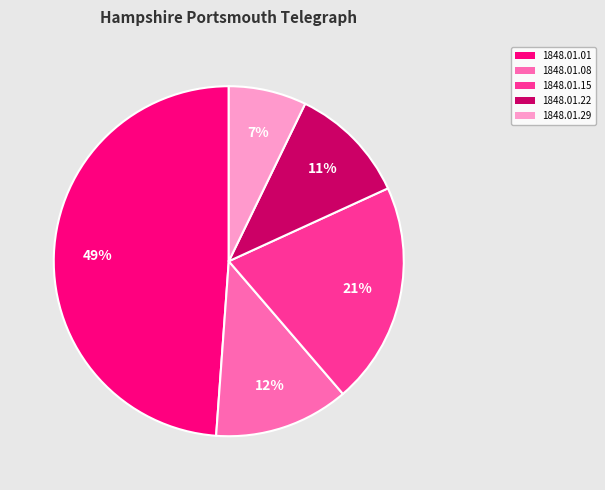

Is it true that 1848.01.15 is 21% of the pie?

True